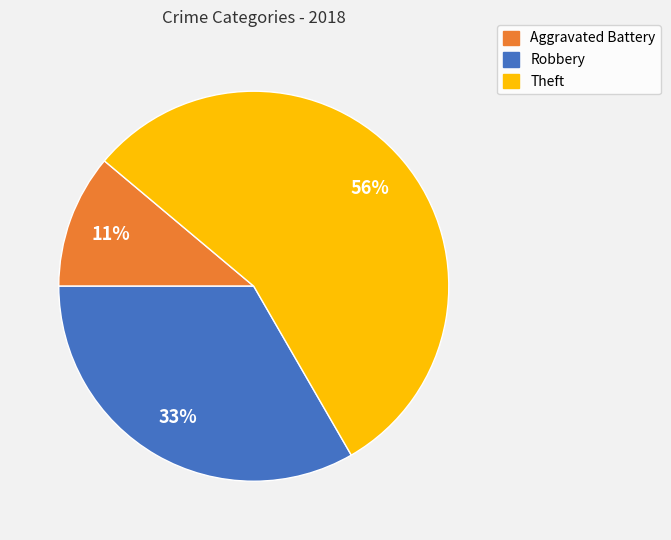

To the nearest percent, what percentage of the pie is Theft?

56%